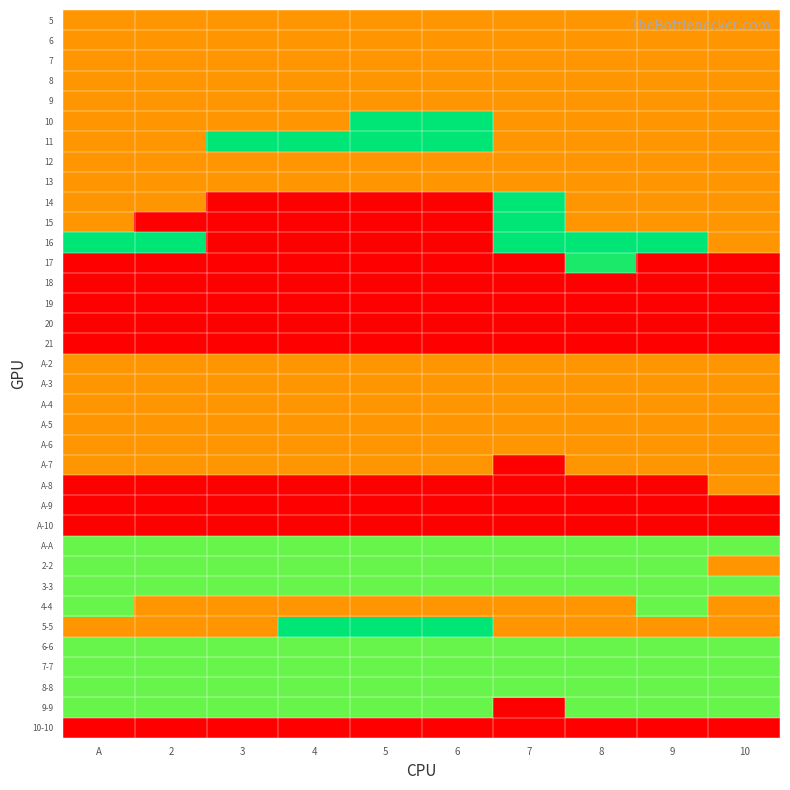

Between 2 and 3, which is larger?

2